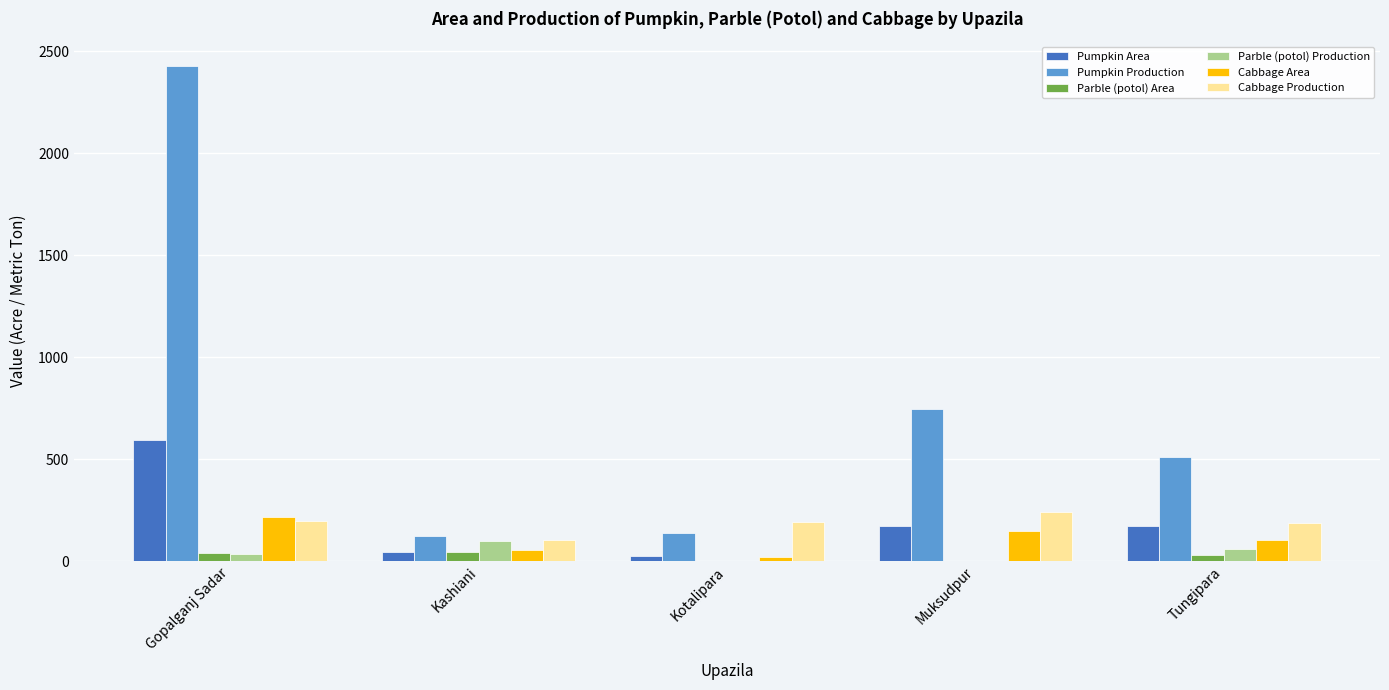

Which series has the largest total across all categories?

Pumpkin Production